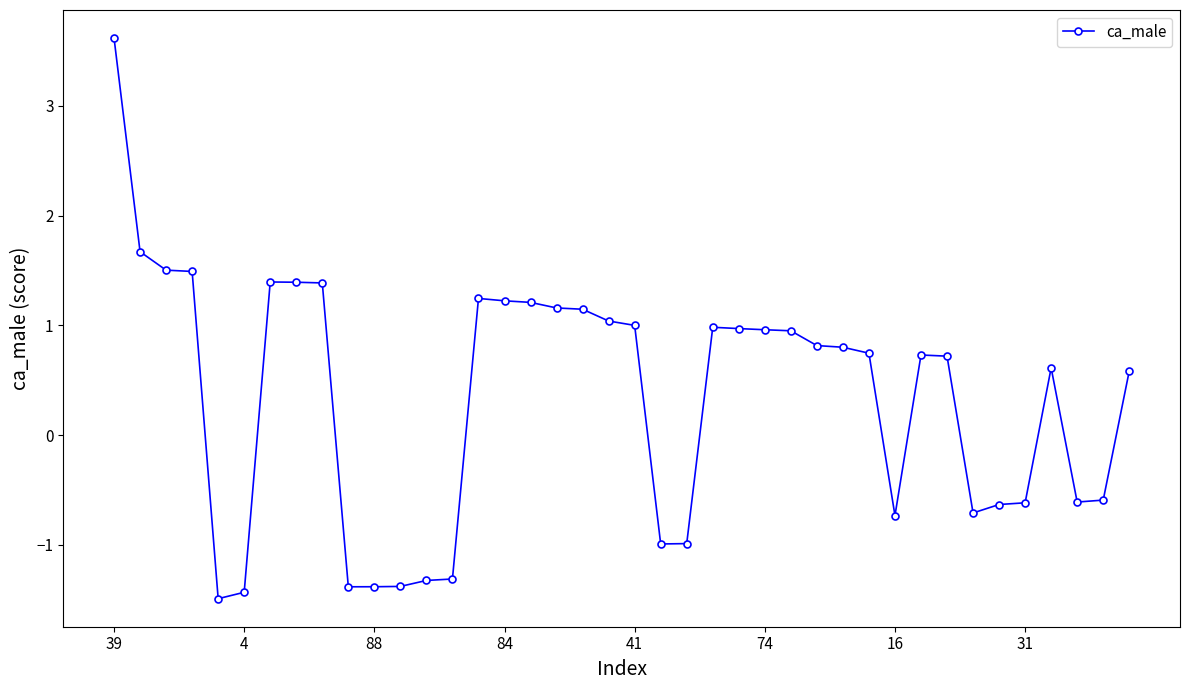

What is the difference between the maximum and minimum values?

5.1